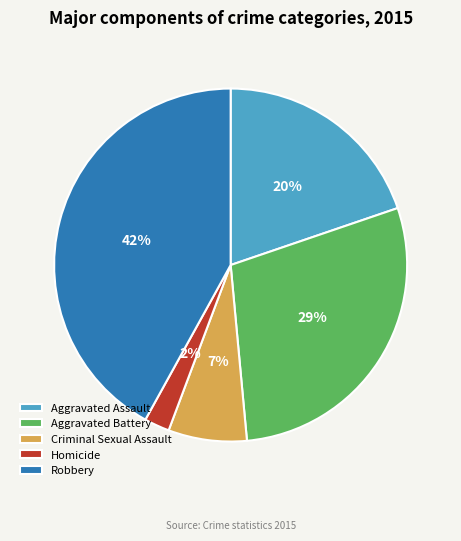

What is the largest slice in the pie chart?

Robbery